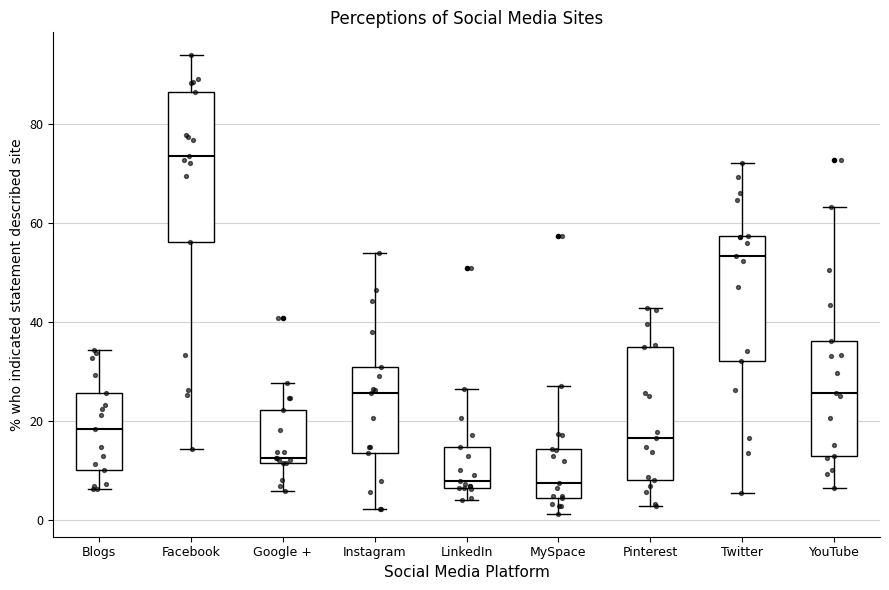

Which box has the highest median line?

Facebook